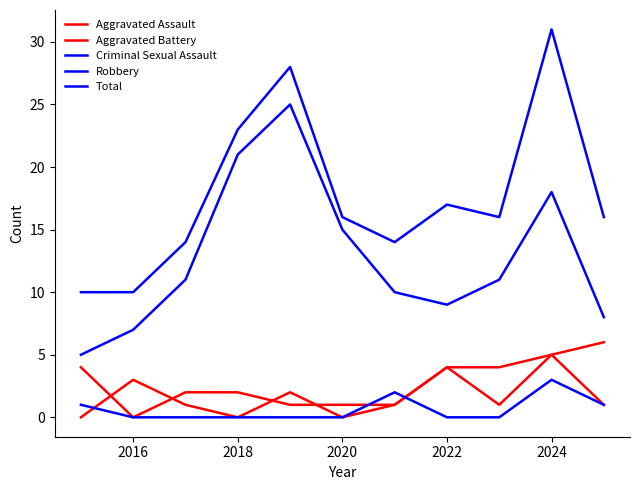

Does the chart display data point markers on the line(s)?

No